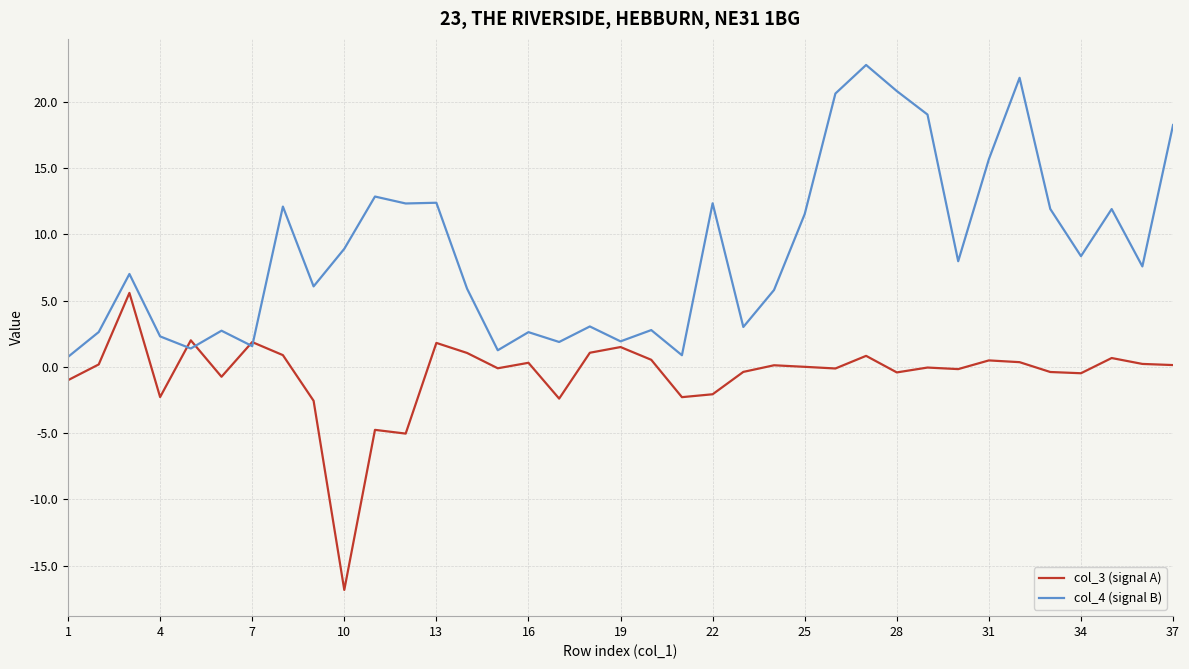

What is the maximum value for col_4 (signal B)?

22.8